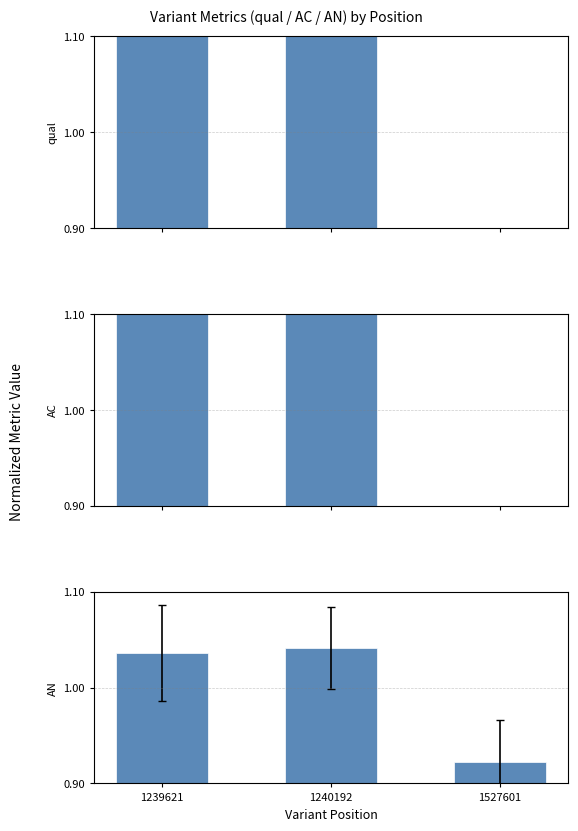

What is the average value of the qual series?

1.0